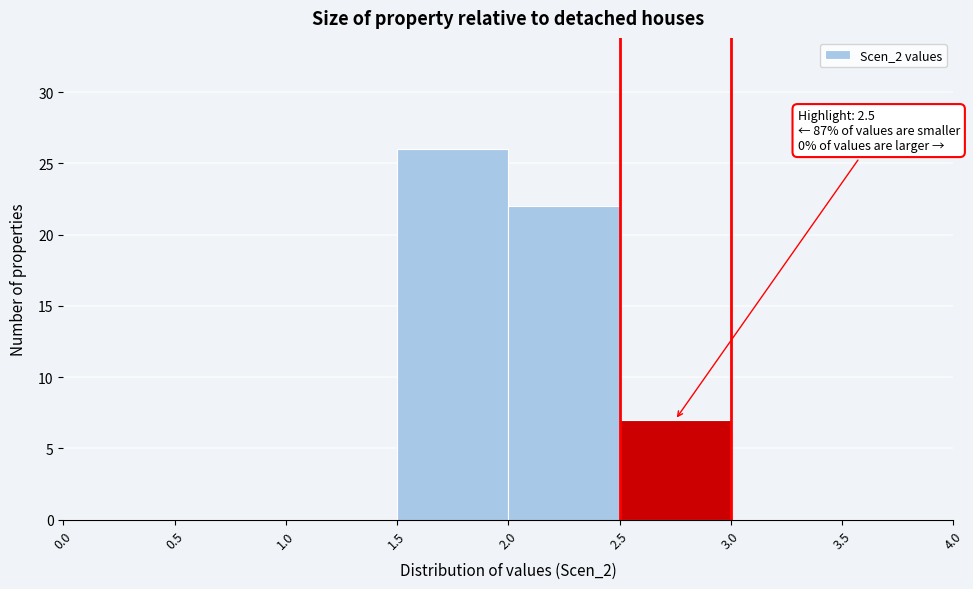

Which range on the x-axis has the tallest bar?

1.5 to 2.0